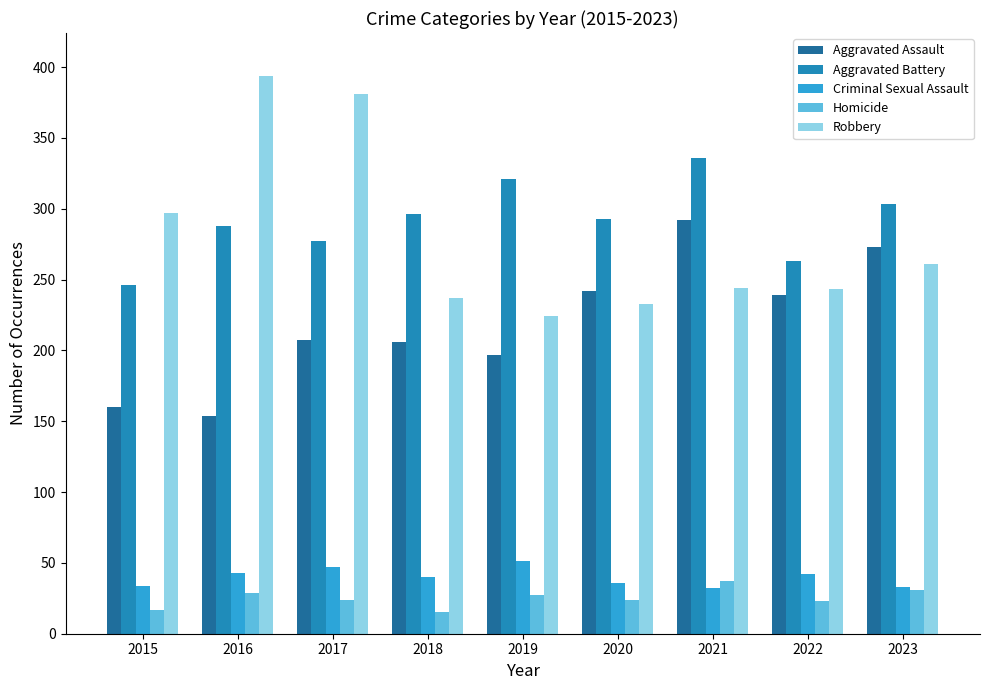

What is the total value across all series at 2016?

908